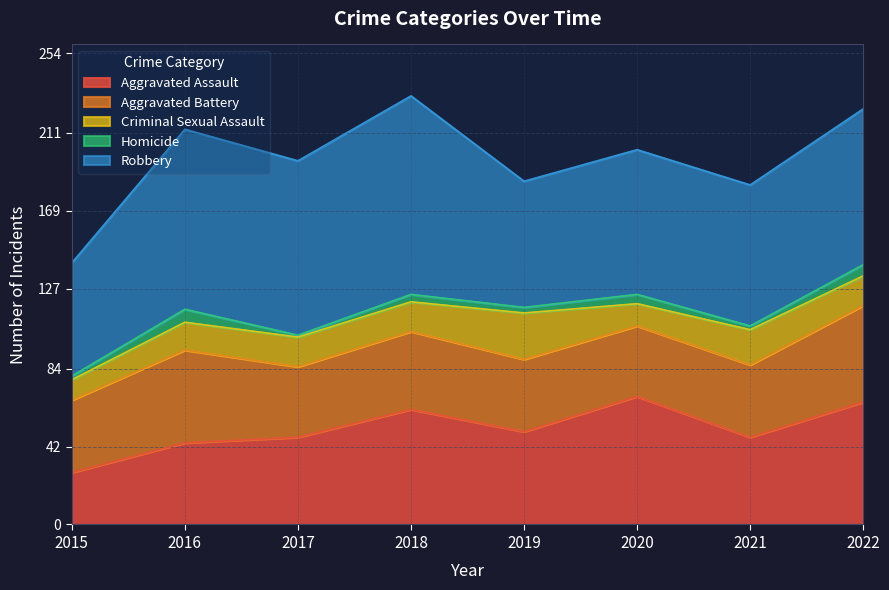

Where is the first local minimum for Aggravated Assault?

2019